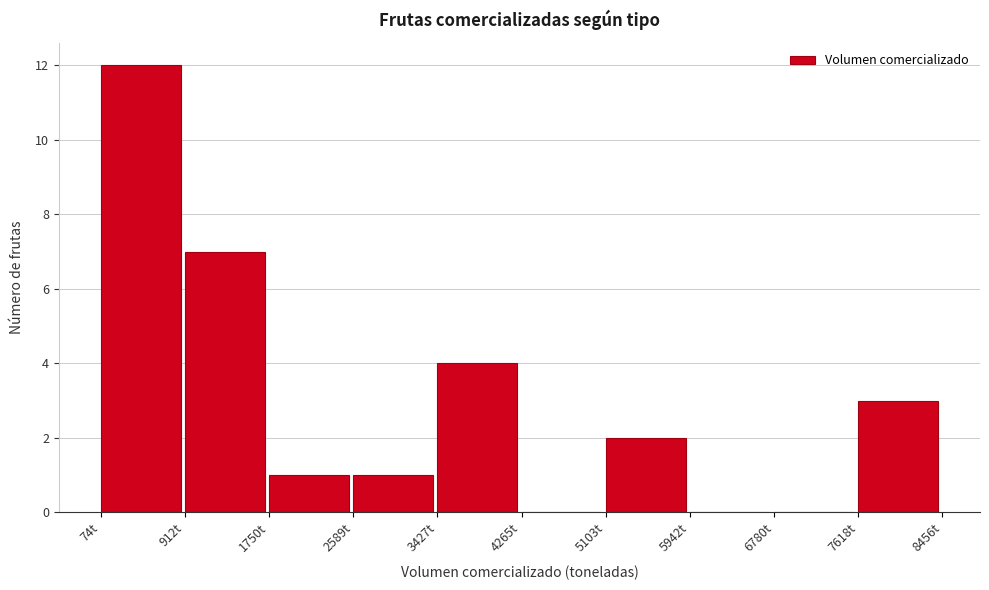

Reading left to right, transcribe this chart: for each bar, give the range it covers on the x-axis and its height. Neither the bar edges nor the heights are printed on the chart, so give them approximately, as read against the axes.

100 to 900: 12
900 to 1800: 7
1800 to 2600: 1
2600 to 3400: 1
3400 to 4300: 4
4300 to 5100: 0
5100 to 5900: 2
5900 to 6800: 0
6800 to 7600: 0
7600 to 8500: 3